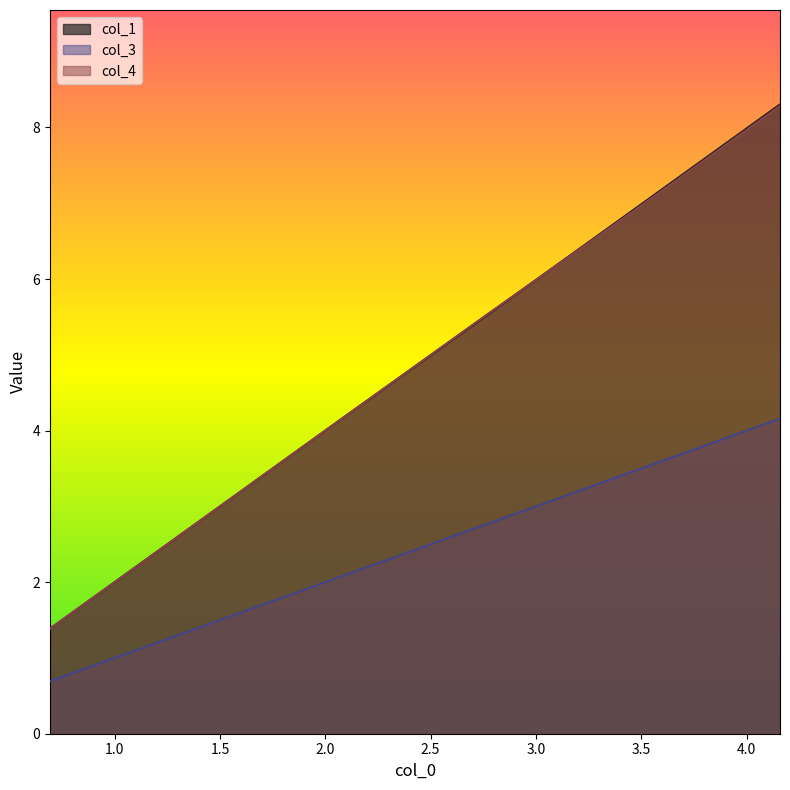

What is the greatest value displayed?

8.3